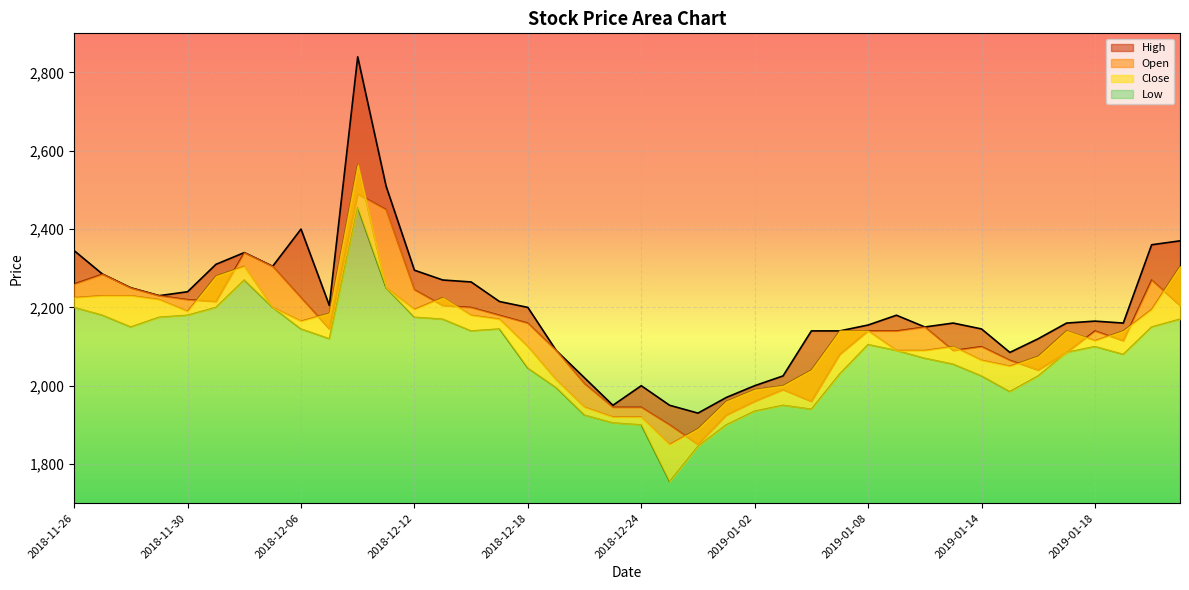

True or false: Low has a value of 2105 at 2019-01-08.

True